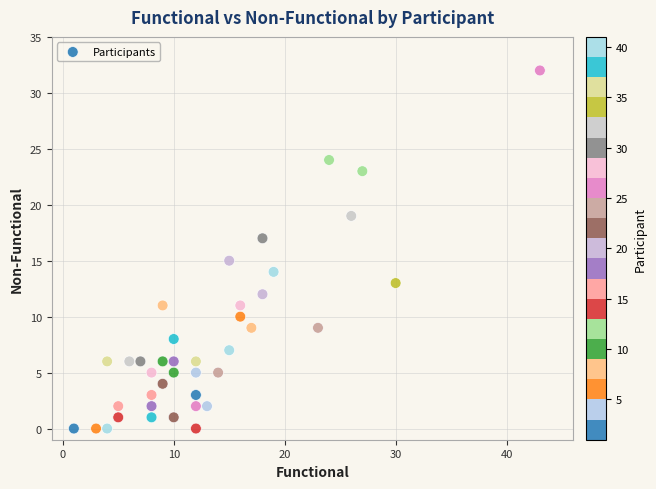

What is the range of Y values (max minus min)?

32